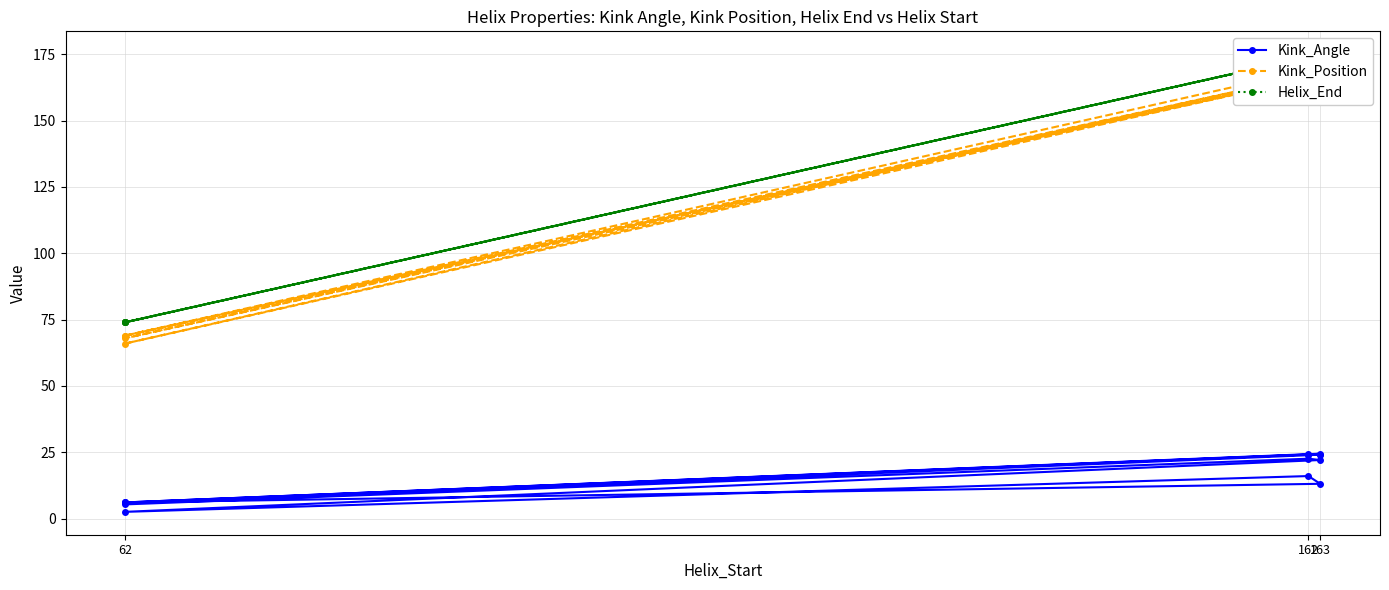

What is the maximum value shown in the chart?

175.0